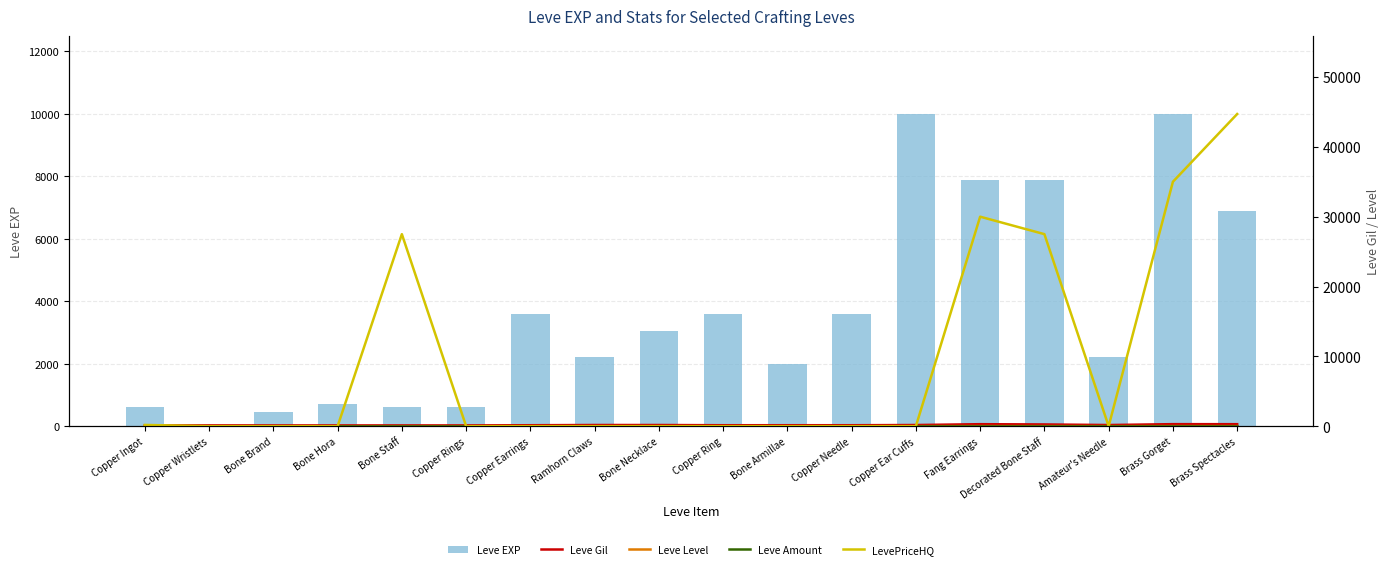

What is the spread (max minus min) of values at Copper Earrings?

3600.0